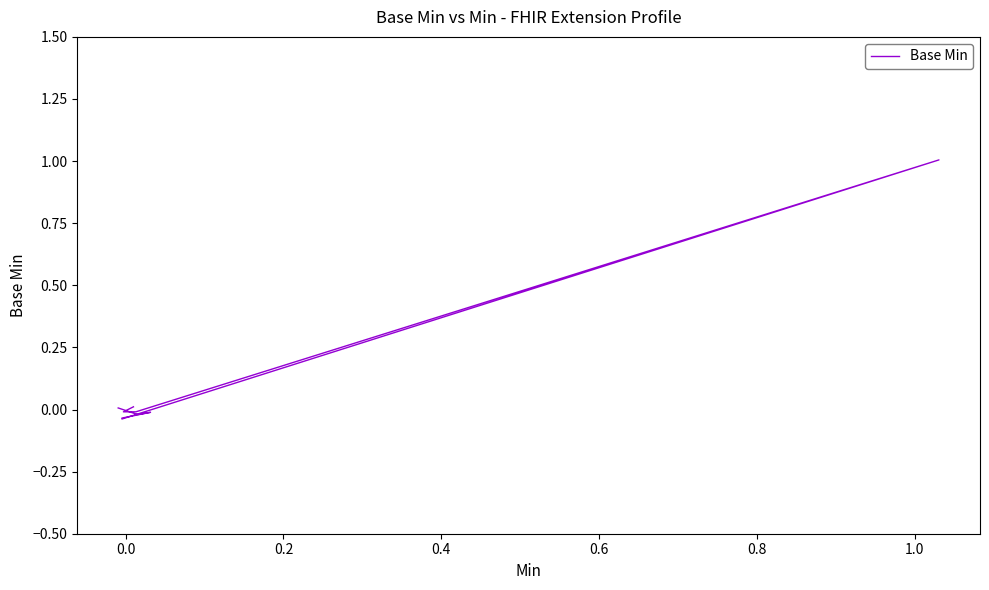

How many data points are less than 0?

6